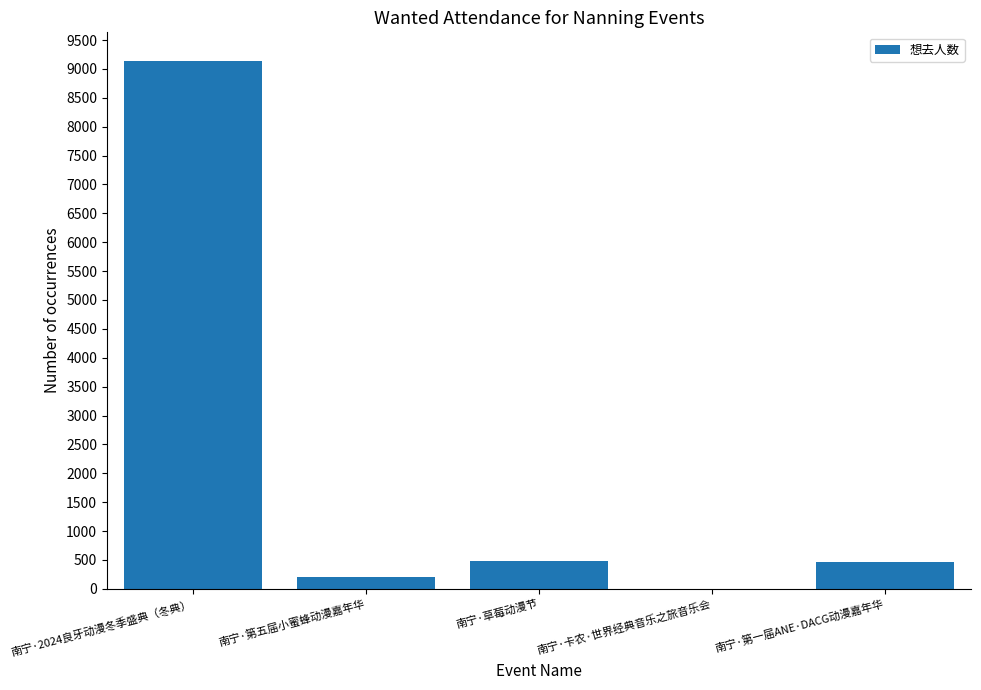

True or false: the data shows 0 at 南宁·卡农·世界经典音乐之旅音乐会.

True